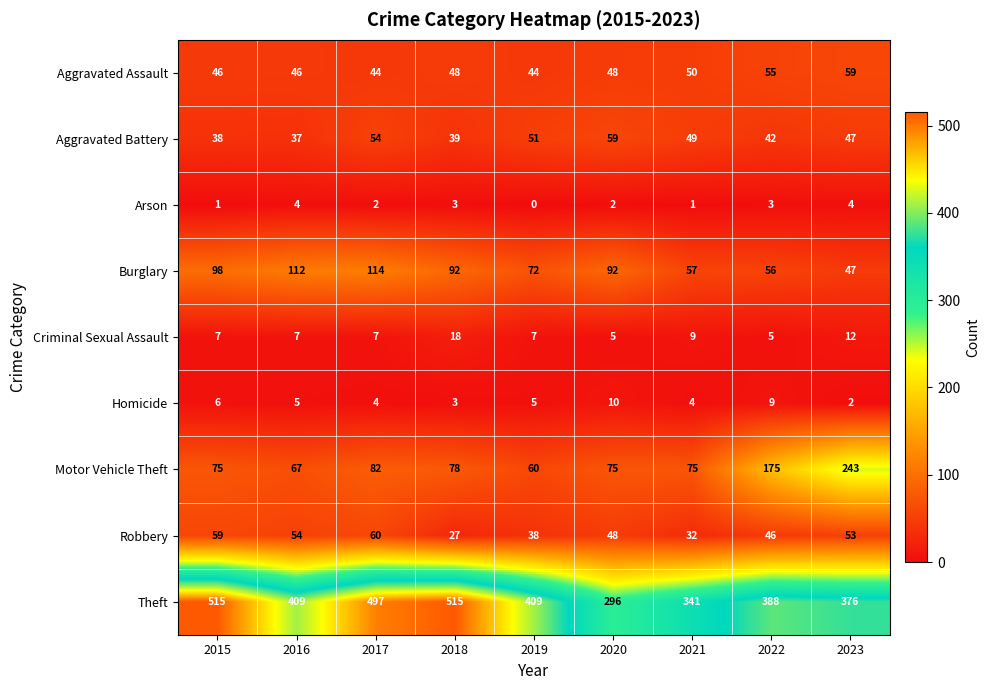

The Robbery series shows 37 at 2018. True or false?

False